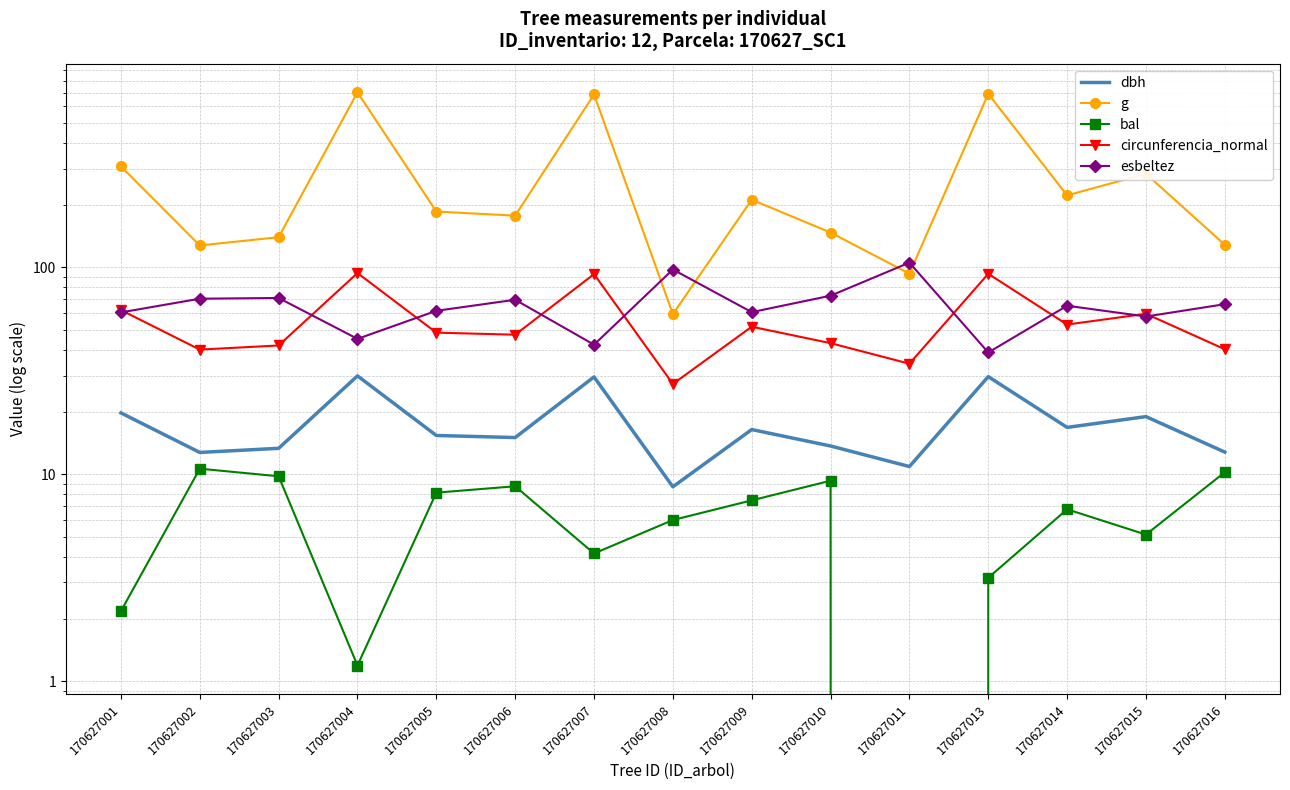

Which series has the largest total across all categories?

g